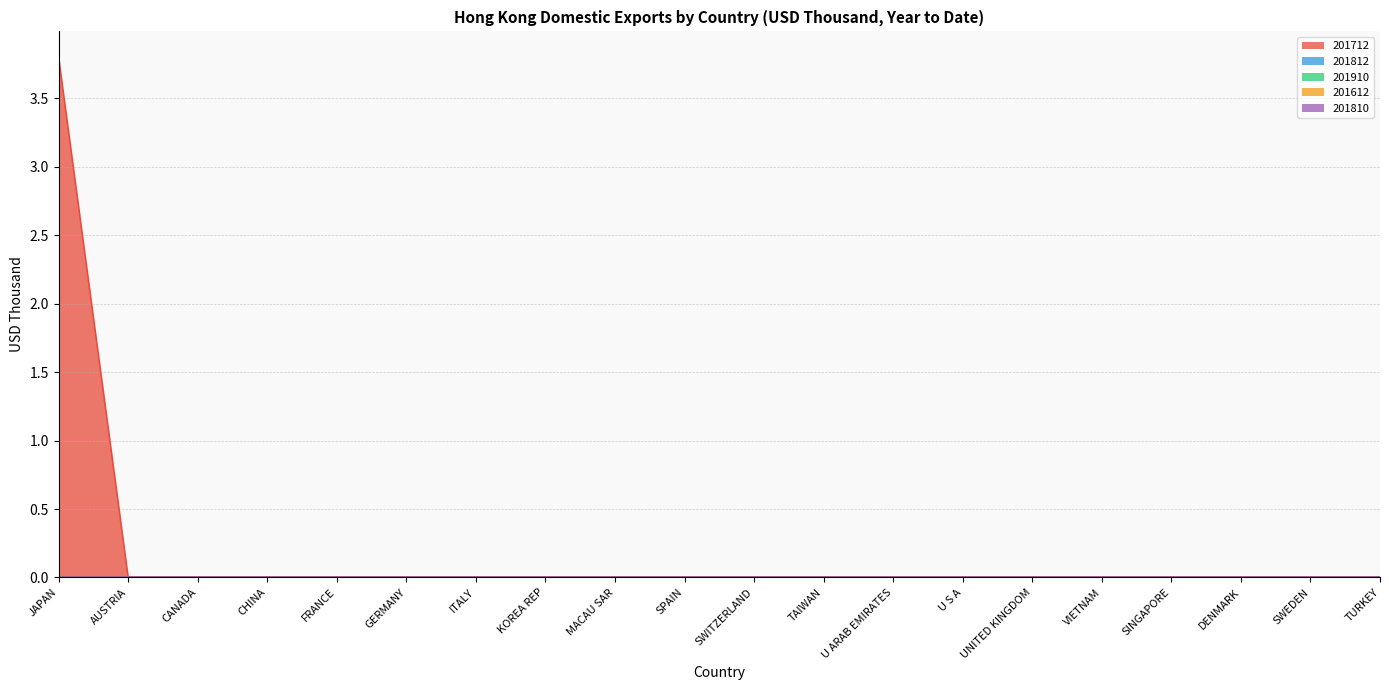

True or false: 201612 has more than 2 interior local peaks.

False